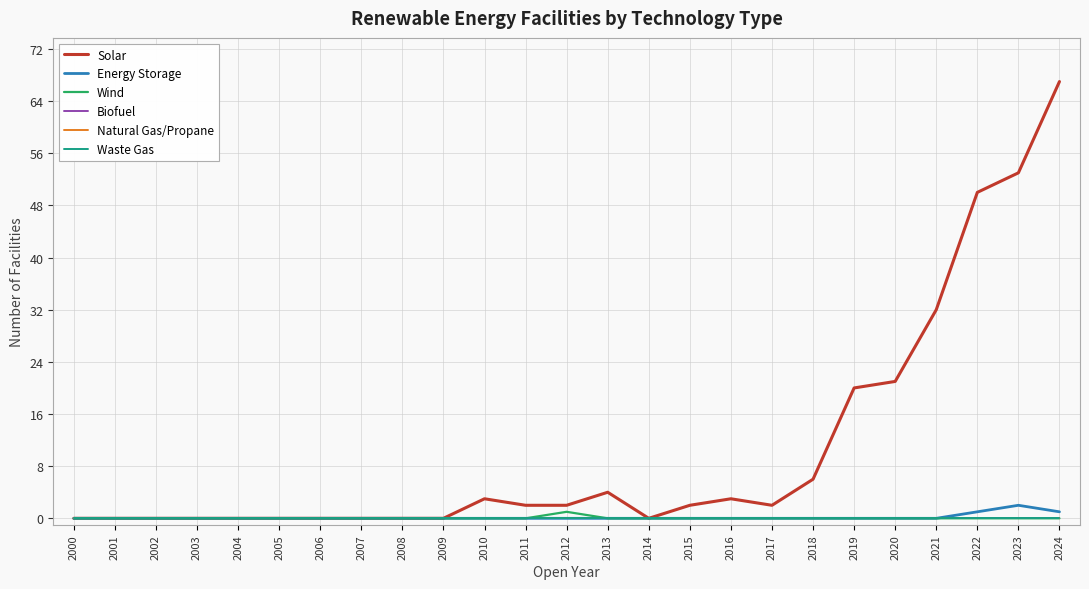

Does the chart display data point markers on the line(s)?

No